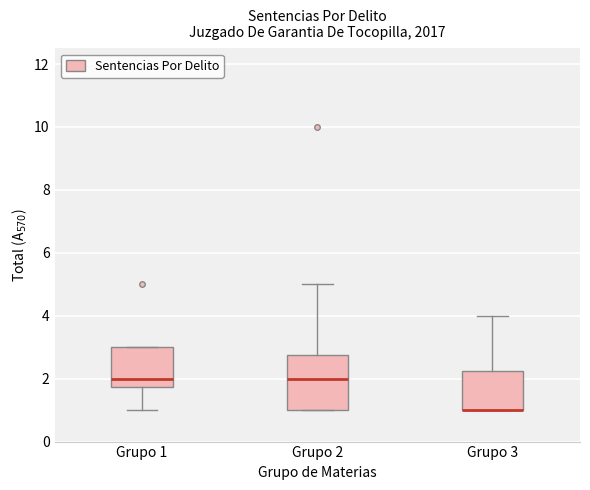

Reading left to right, transcribe this box plot: for each box, give where its median line is, the range the box spans, and where its two whiskers end, as read against the y-axis. The values are not printed on the chart, so give them approximately, as read against the axis.

Grupo 1: median 2.0, box 1.8 to 3.0, whiskers 1.0 to 3.0
Grupo 2: median 2.0, box 1.0 to 2.8, whiskers 1.0 to 5.0
Grupo 3: median 1.0 (drawn on the box's lower edge), box 1.0 to 2.2, whiskers 1.0 to 4.0